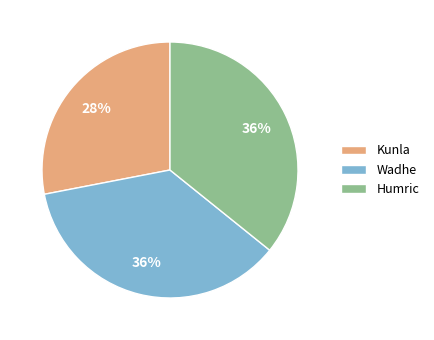

True or false: Kunla accounts for 22% of the total.

False